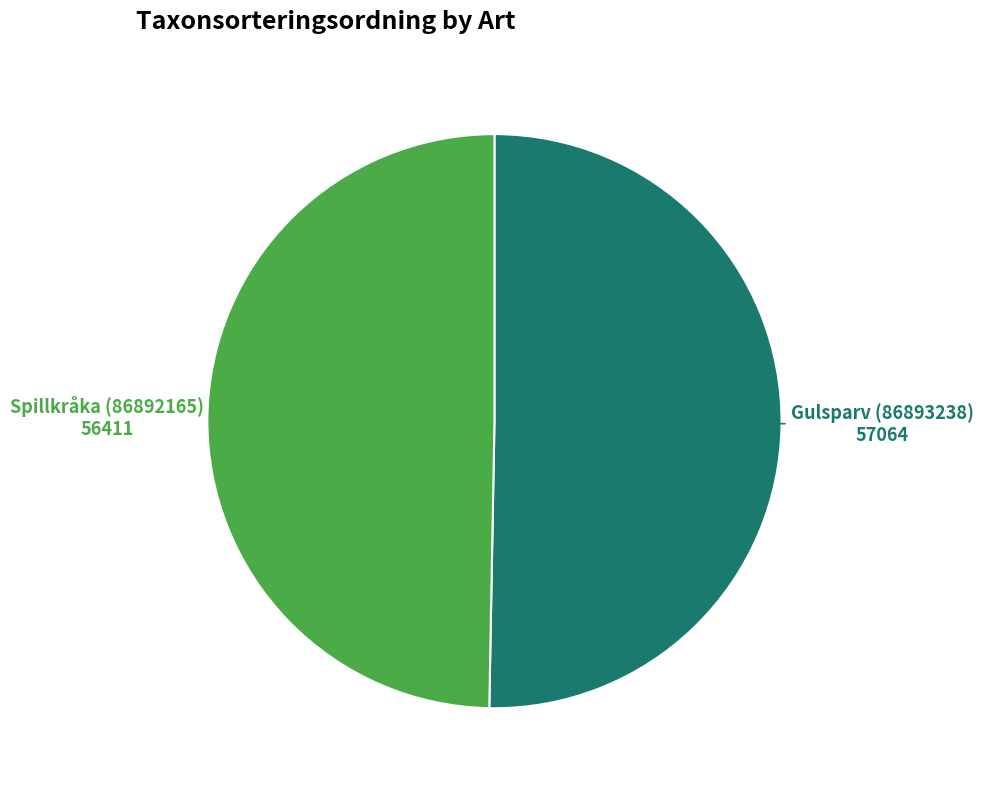

Rank the categories by value from highest to lowest.

Gulsparv (86893238), Spillkråka (86892165)